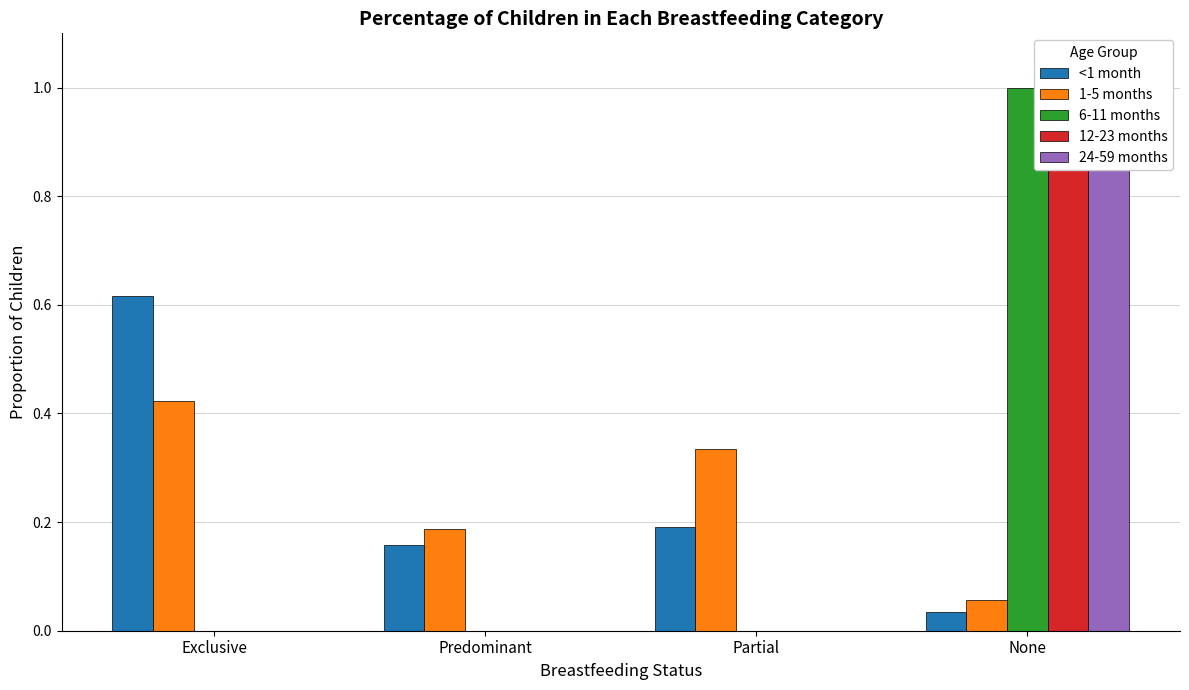

What is the label of the 3rd bar from the right?

Predominant